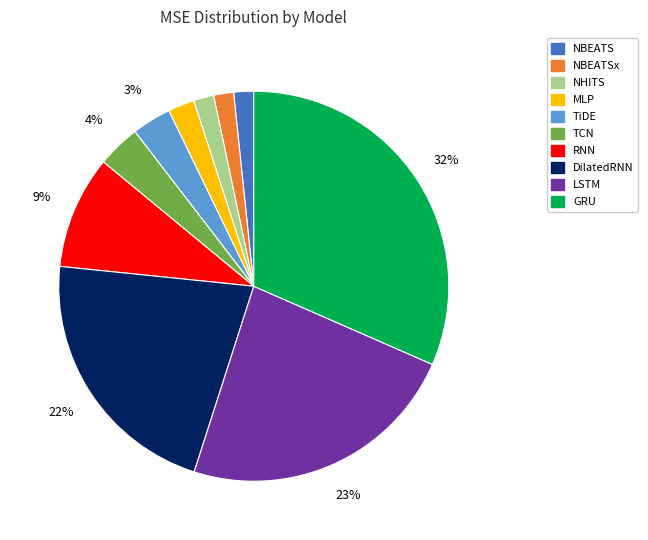

Does any single category account for the majority?

No